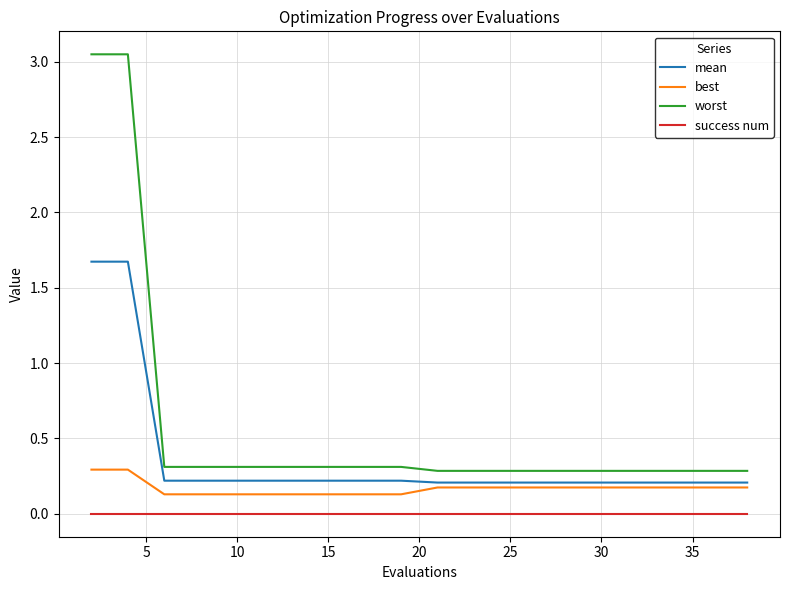

List the series in order of their overall mean, highest first.

worst, mean, best, success num